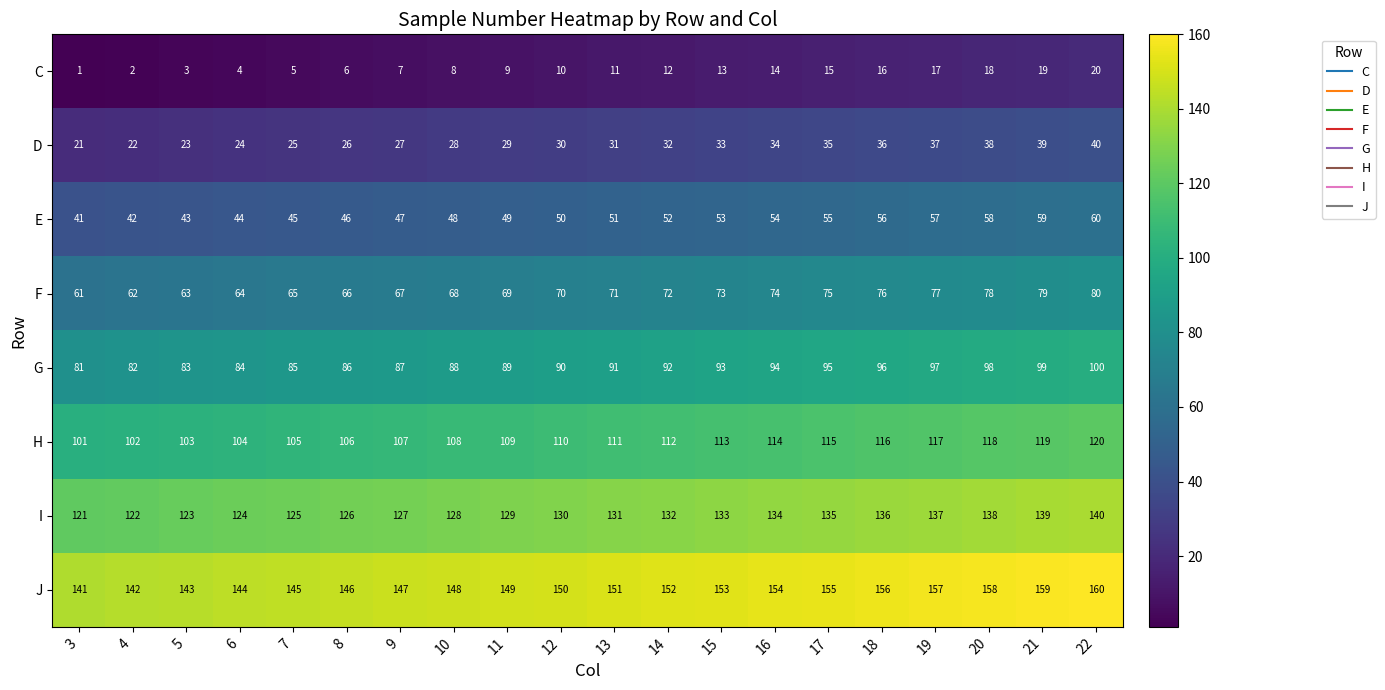

Rank the series by their maximum value, from lowest to highest.

C, D, E, F, G, H, I, J